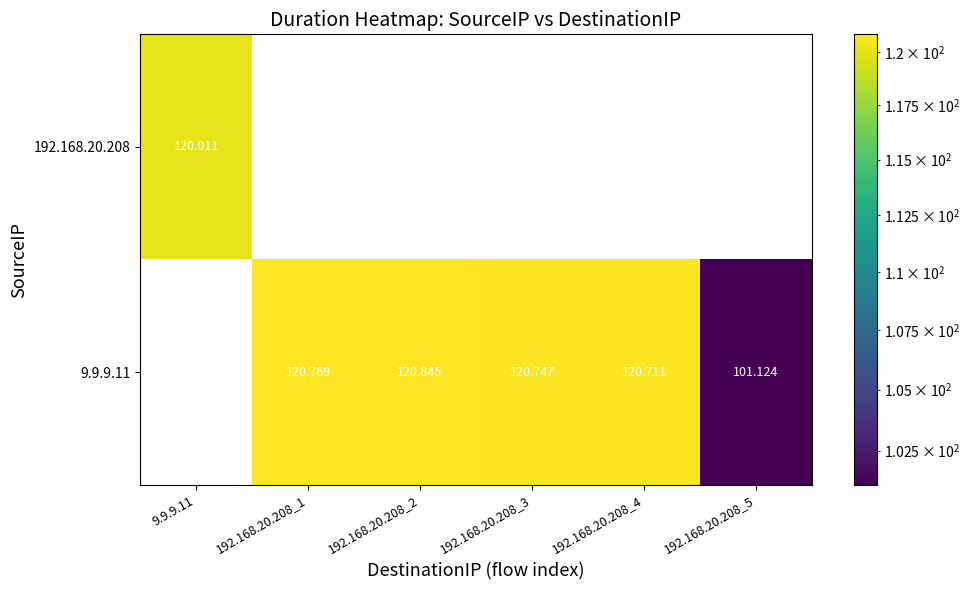

At 9.9.9.11, list the series in order from largest to smallest.

192.168.20.208, 9.9.9.11